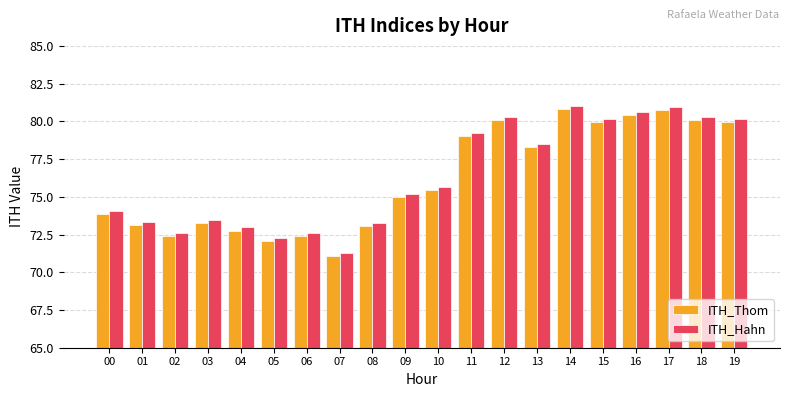

Which series has the largest total across all categories?

ITH_Hahn